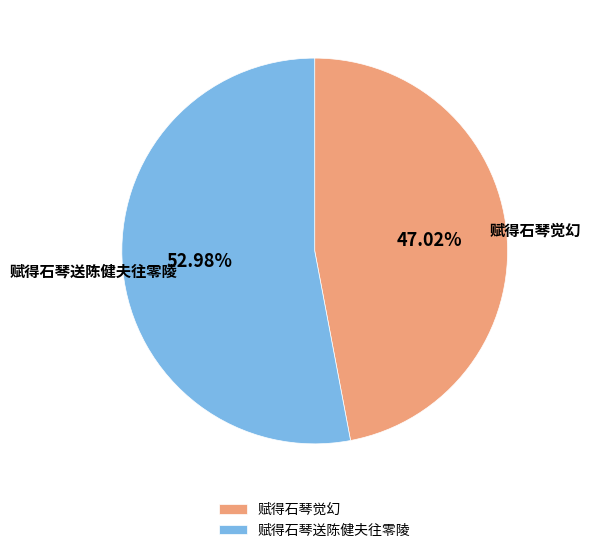

Is there a majority slice in this chart?

Yes